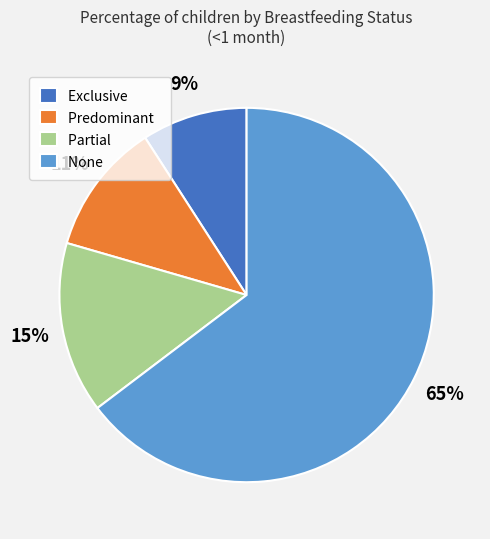

What is the largest slice in the pie chart?

None